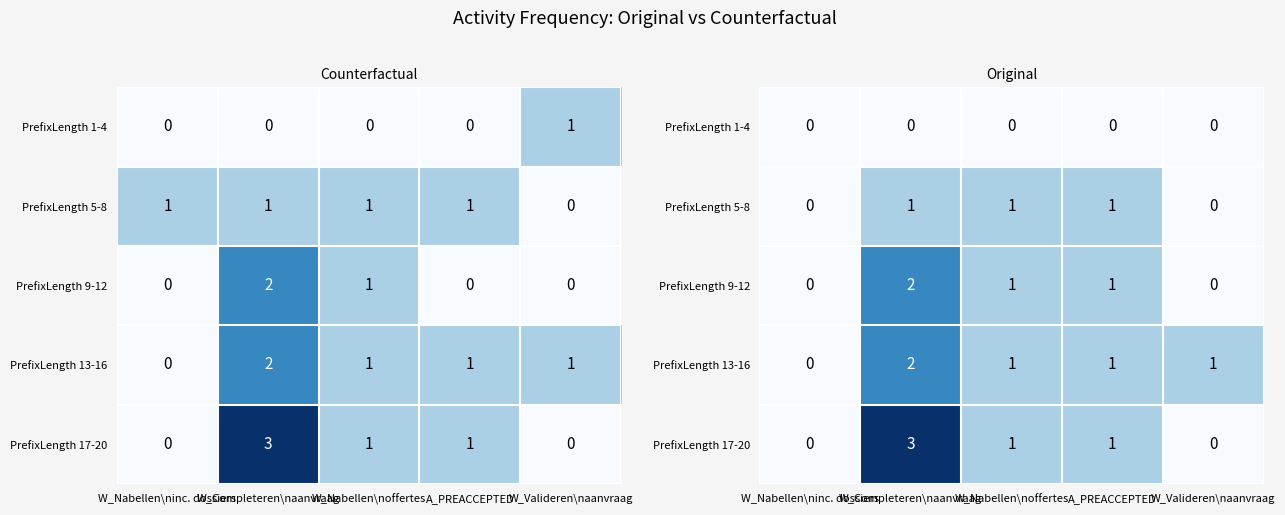

True or false: PrefixLength 9-12 has a value of 2 at W_Completeren\naanvraag.

True